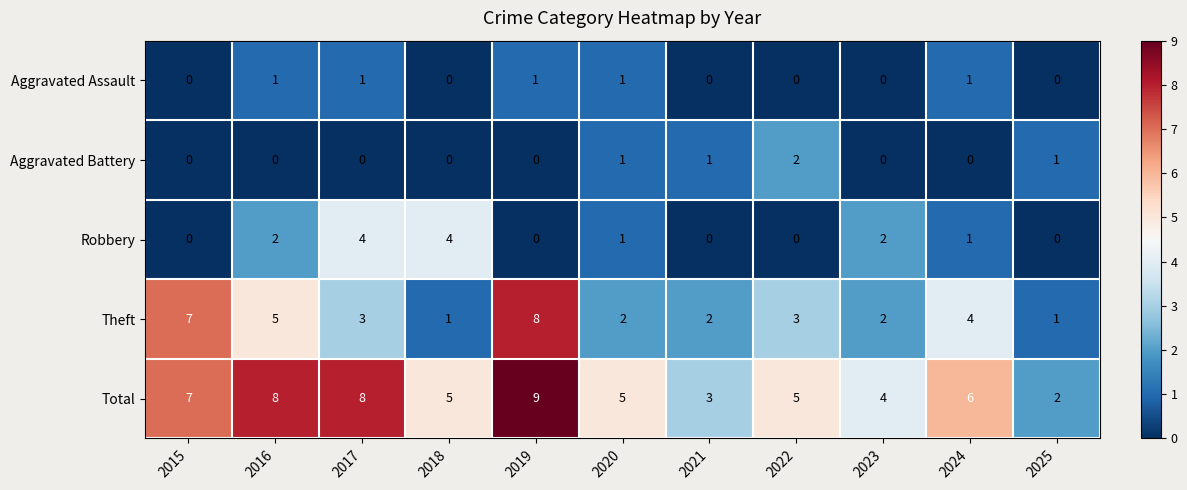

Which category has the highest value across all series?

2019